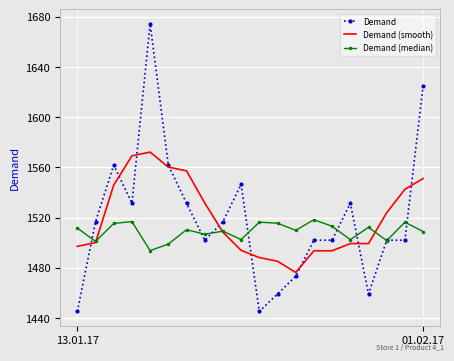

Which series has the largest range (max minus min)?

Demand